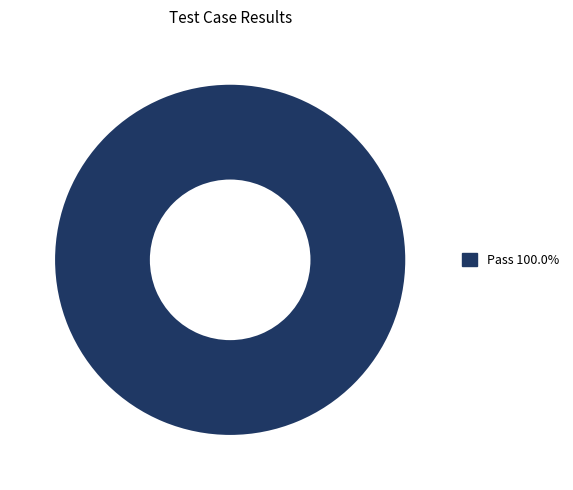

Does any single category account for the majority?

Yes